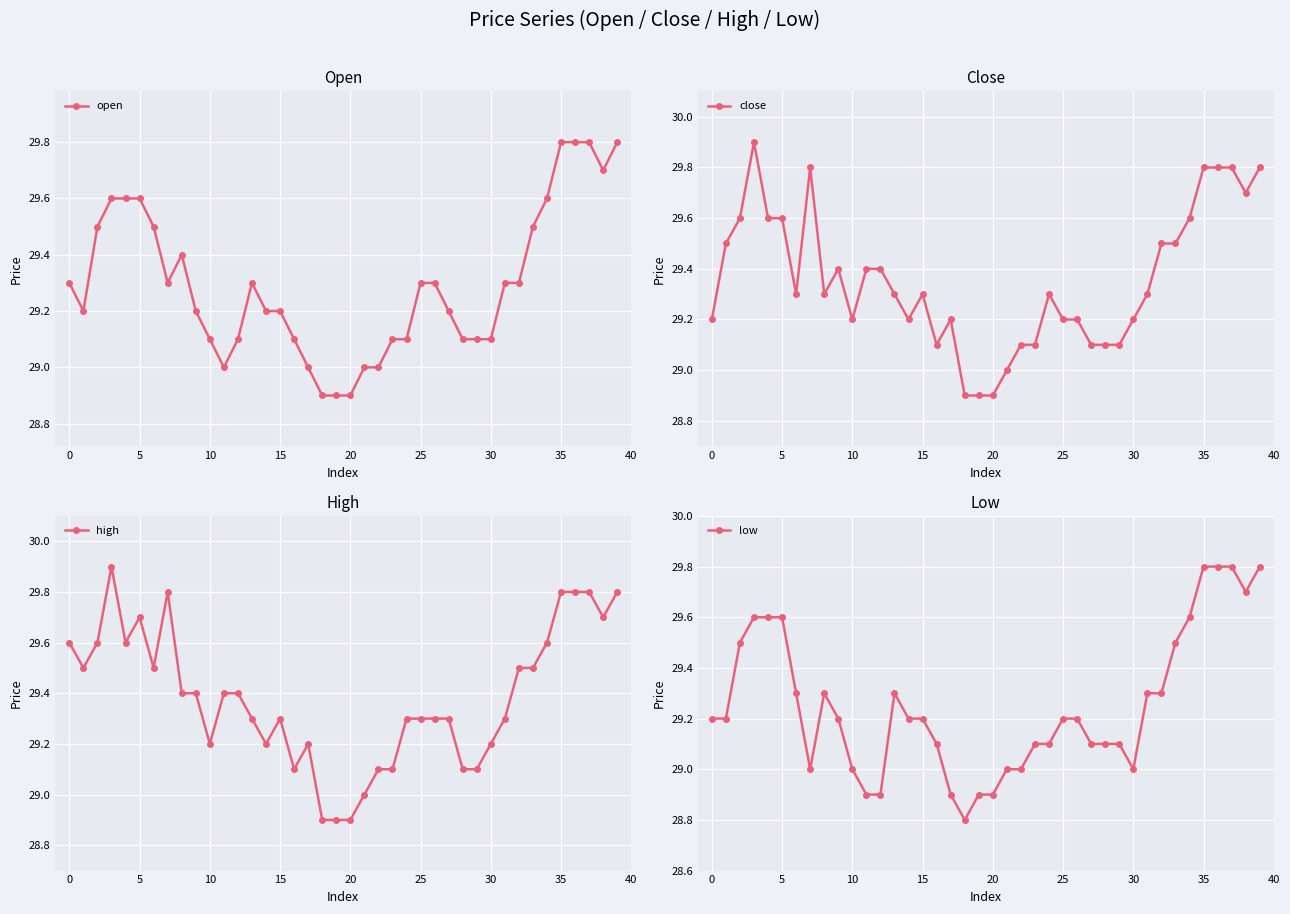

Reading left to right, what are all the values shown in this chart?

open: 29.3	29.2	29.5	29.6	29.6	29.6	29.5	29.3	29.4	29.2	29.1	29.0	29.1	29.3	29.2	29.2	29.1	29.0	28.9	28.9	28.9	29.0	29.0	29.1	29.1	29.3	29.3	29.2	29.1	29.1	29.1	29.3	29.3	29.5	29.6	29.8	29.8	29.8	29.7	29.8
close: 29.2	29.5	29.6	29.9	29.6	29.6	29.3	29.8	29.3	29.4	29.2	29.4	29.4	29.3	29.2	29.3	29.1	29.2	28.9	28.9	28.9	29.0	29.1	29.1	29.3	29.2	29.2	29.1	29.1	29.1	29.2	29.3	29.5	29.5	29.6	29.8	29.8	29.8	29.7	29.8
high: 29.6	29.5	29.6	29.9	29.6	29.7	29.5	29.8	29.4	29.4	29.2	29.4	29.4	29.3	29.2	29.3	29.1	29.2	28.9	28.9	28.9	29.0	29.1	29.1	29.3	29.3	29.3	29.3	29.1	29.1	29.2	29.3	29.5	29.5	29.6	29.8	29.8	29.8	29.7	29.8
low: 29.2	29.2	29.5	29.6	29.6	29.6	29.3	29.0	29.3	29.2	29.0	28.9	28.9	29.3	29.2	29.2	29.1	28.9	28.8	28.9	28.9	29.0	29.0	29.1	29.1	29.2	29.2	29.1	29.1	29.1	29.0	29.3	29.3	29.5	29.6	29.8	29.8	29.8	29.7	29.8